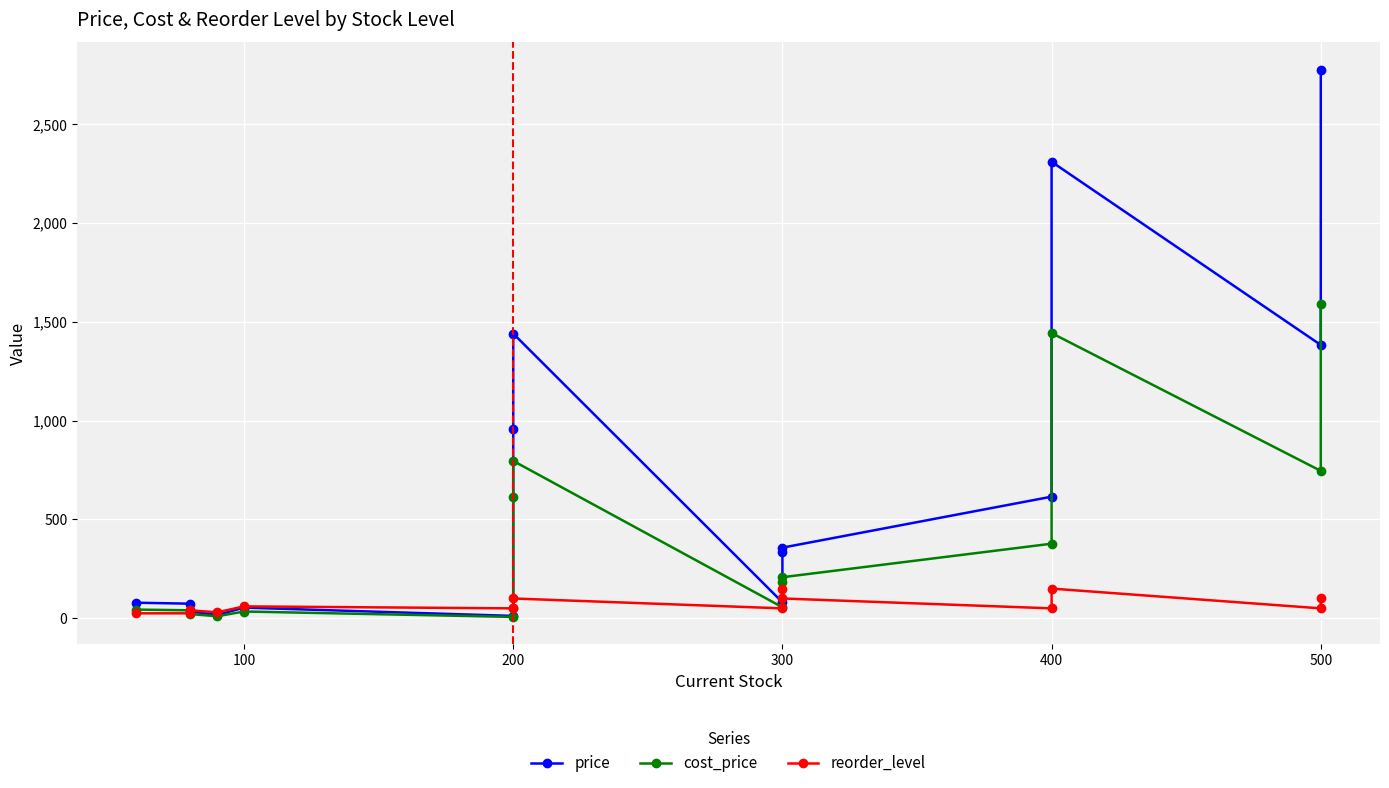

What are all the series names shown in the legend?

price, cost_price, reorder_level